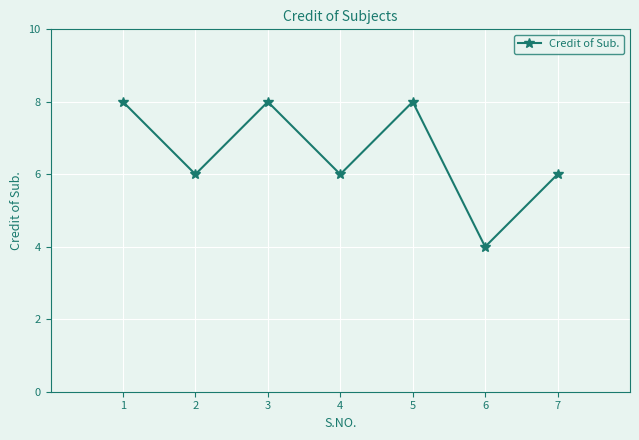

Is this an area chart (filled region under the line)?

No